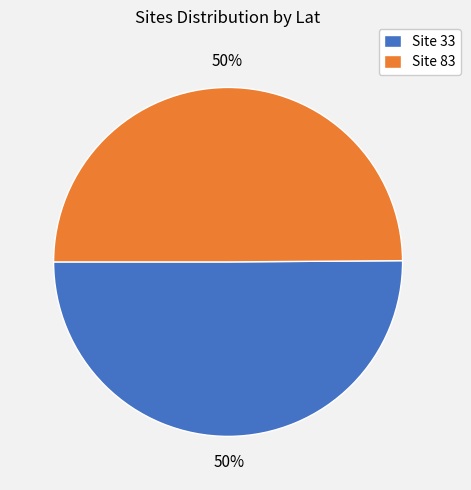

How many segments does this pie chart have?

2